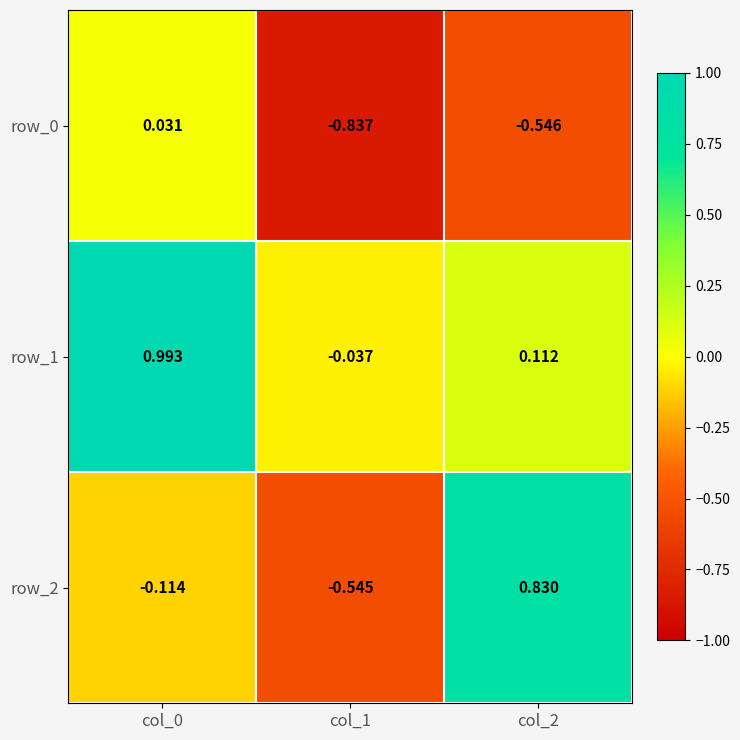

How many series are shown in this chart?

3